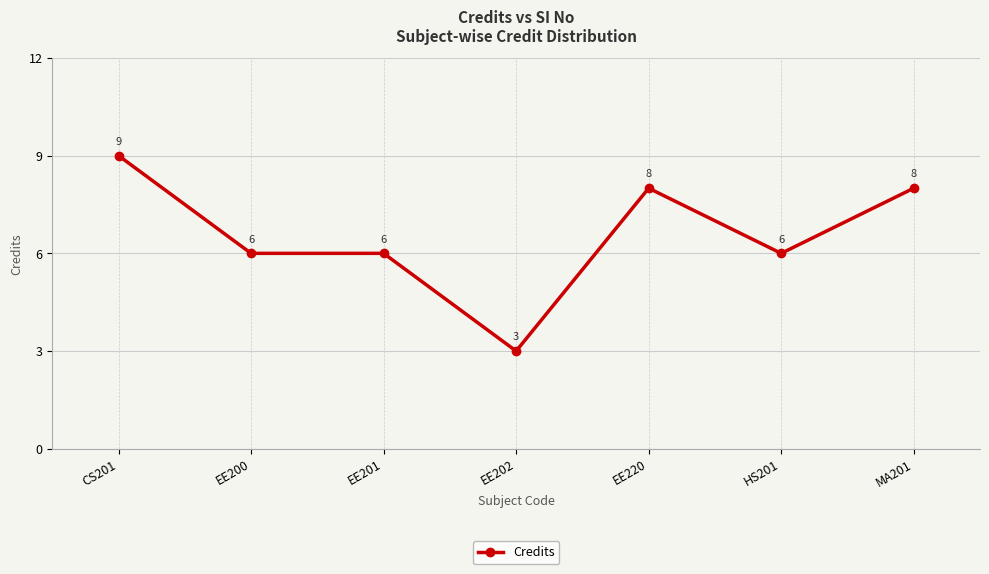

How many data points does each series have?

7